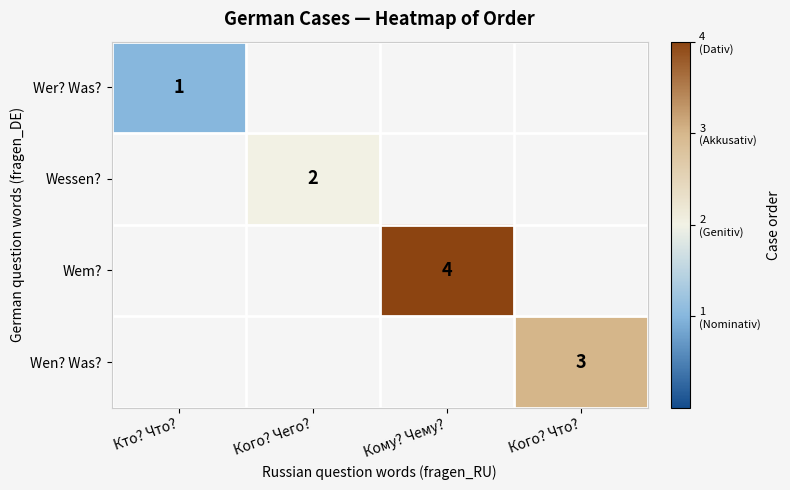

The Wem? series shows 3 at Кому? Чему?. True or false?

False